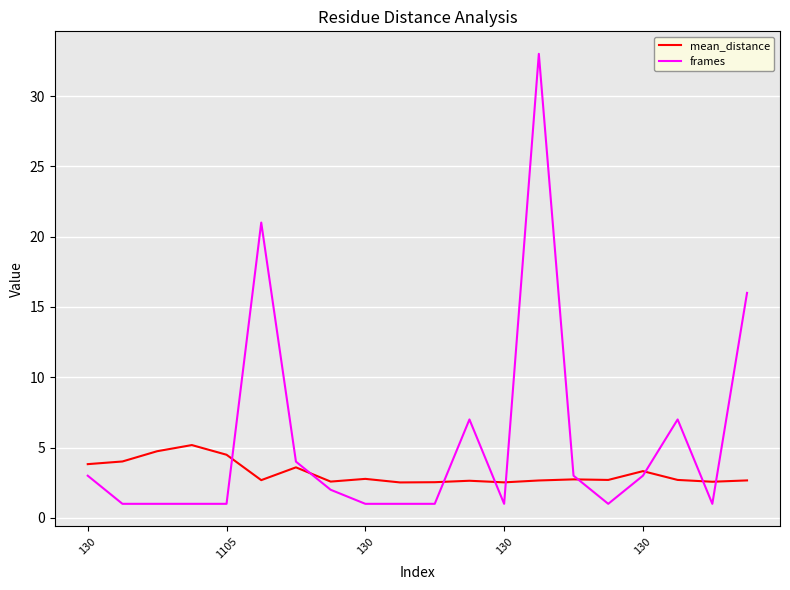

How many categories are shown in the chart?

20